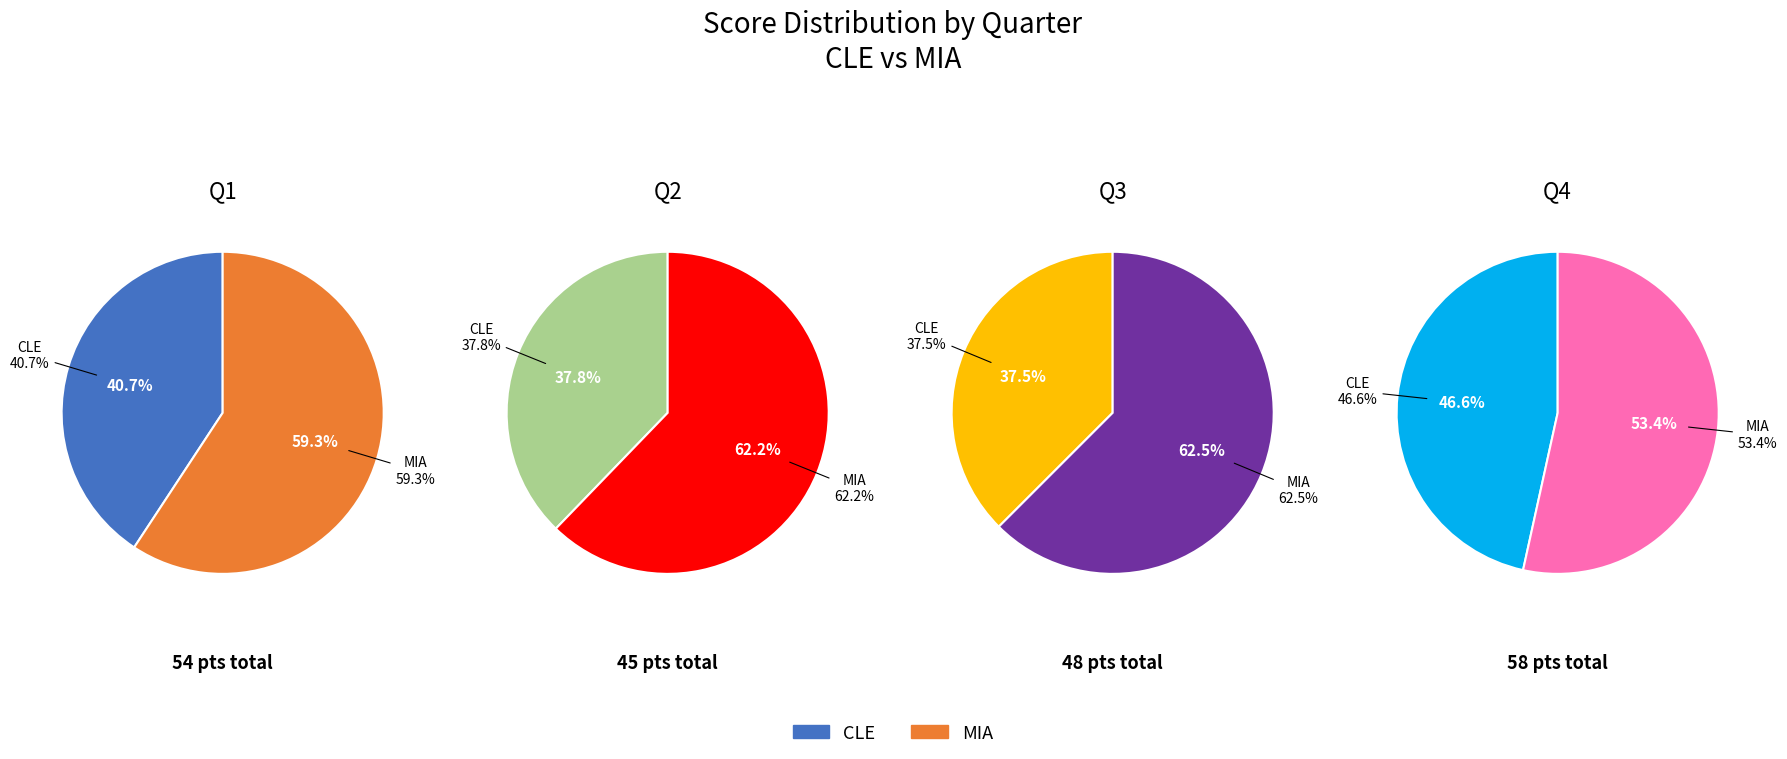

What portion of the pie excludes CLE?

59.3%